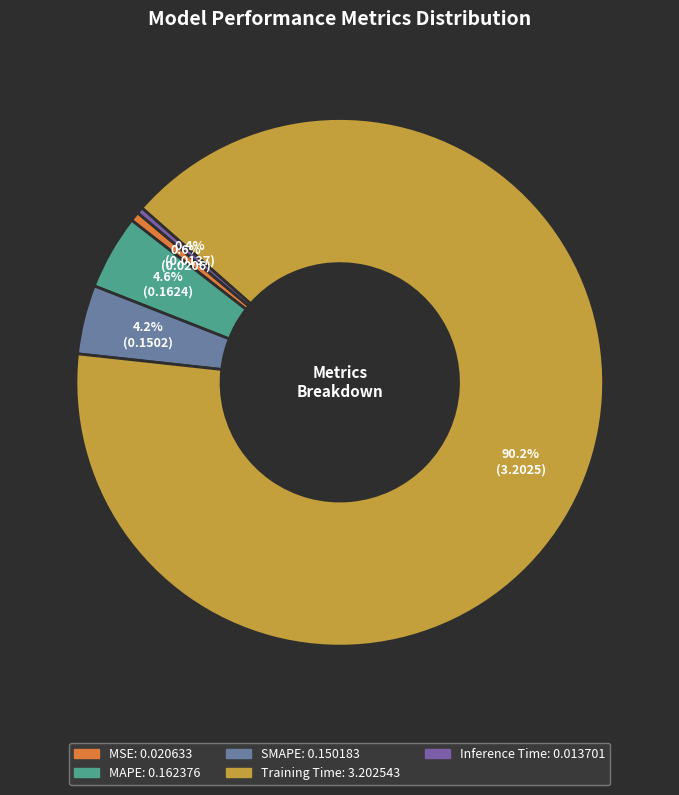

What is the largest slice in the pie chart?

Training Time